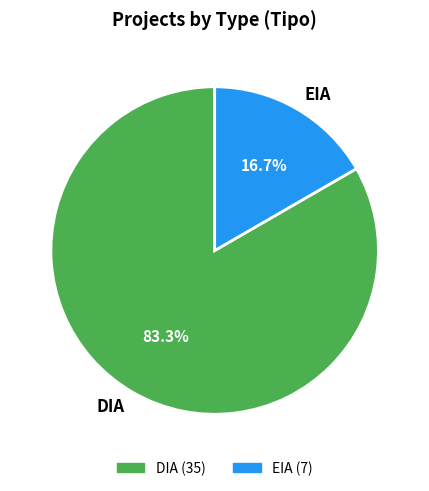

Rank the categories by value from highest to lowest.

DIA, EIA